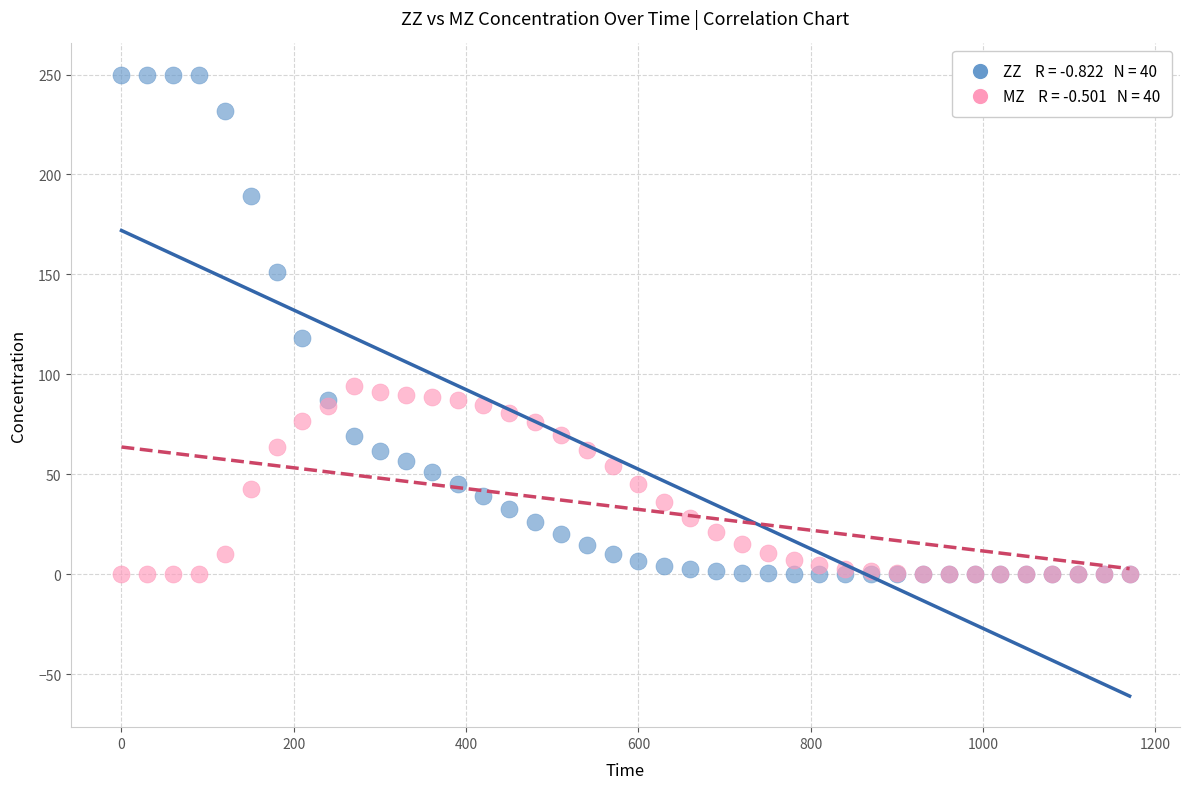

Across all series, what Y value is closest to 125?

118.0